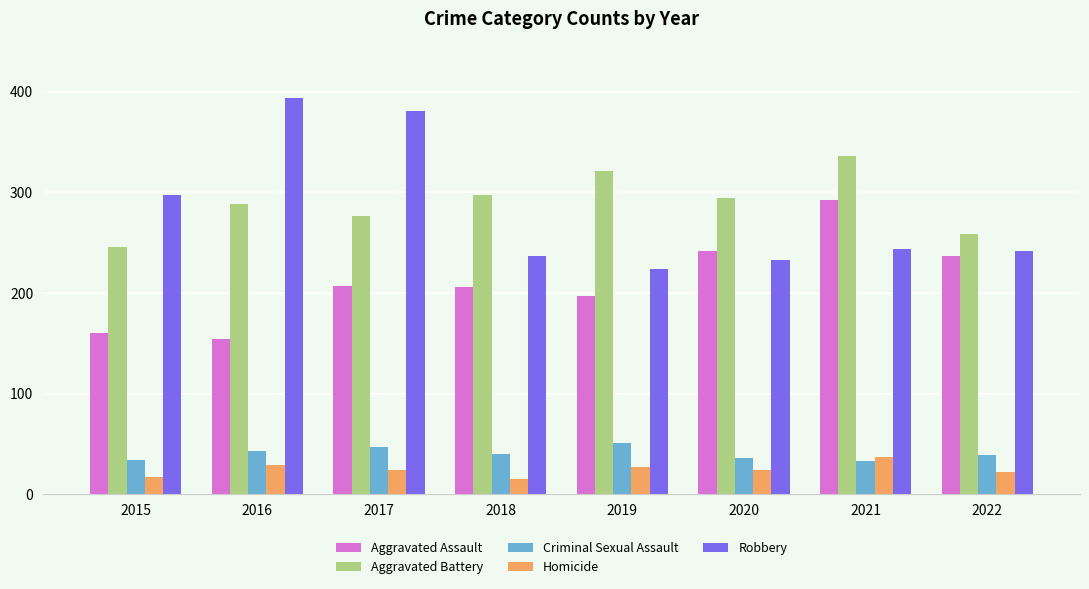

How many bars are there in total?

40